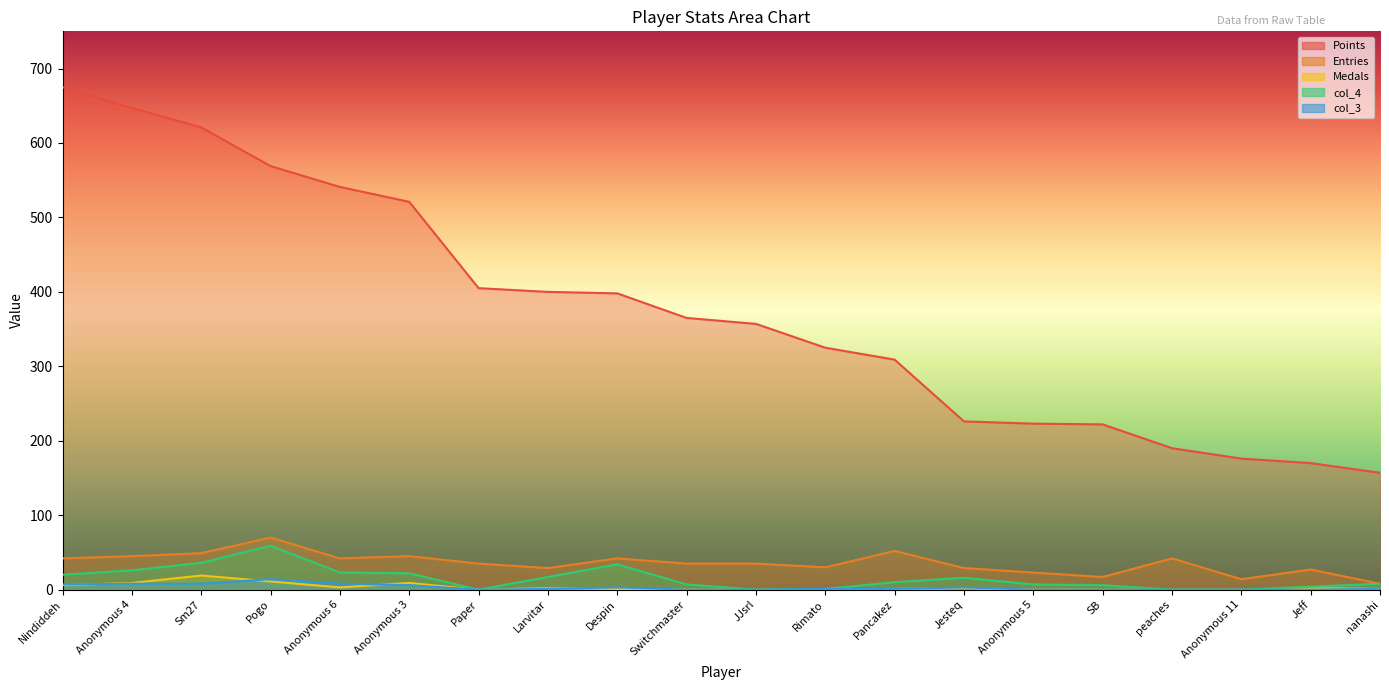

How many categories are shown in the chart?

20